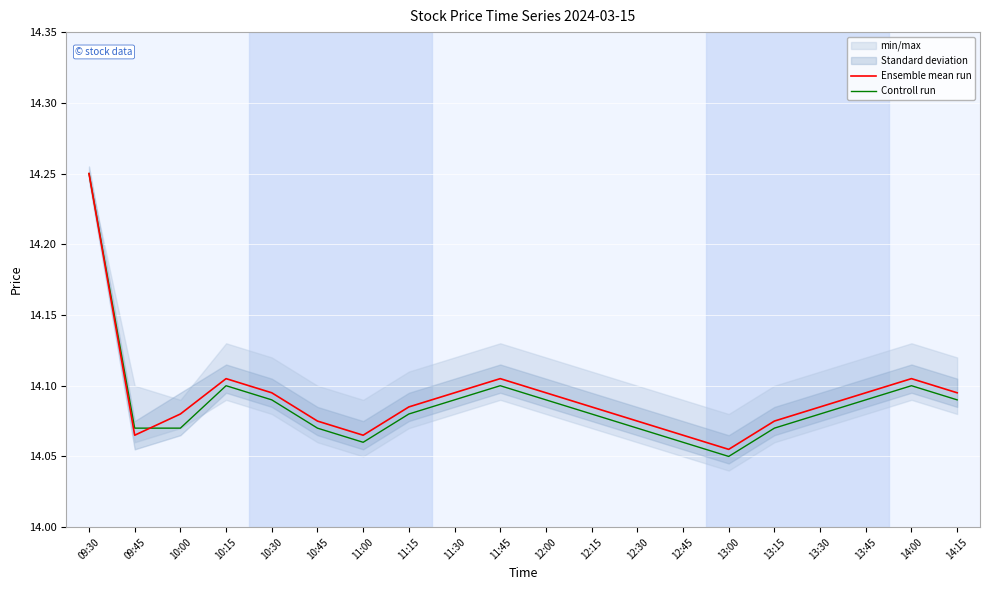

How many intersections are there between Controll run and Ensemble mean run?

1